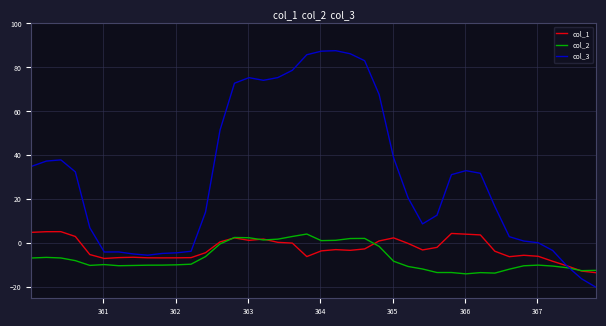

Which series has the largest total across all categories?

col_3